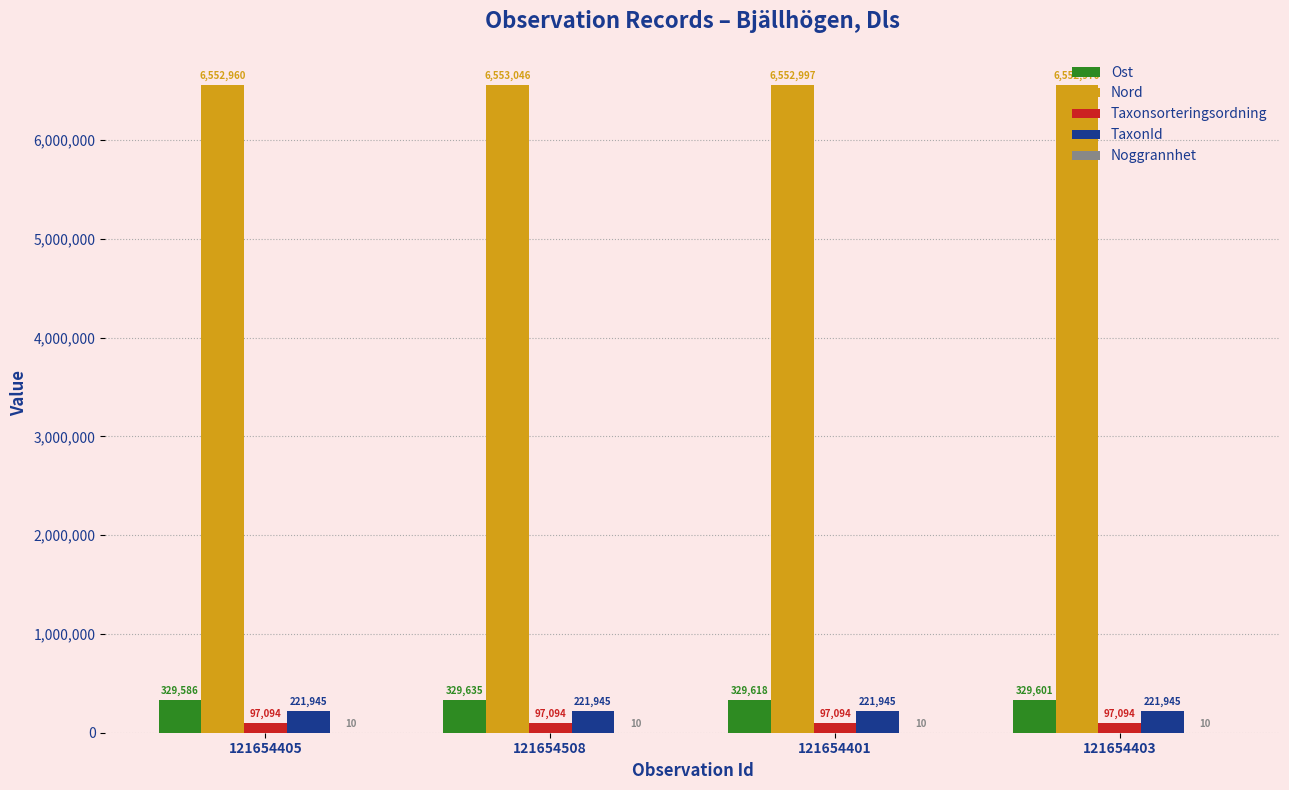

How many groups of bars are there?

4